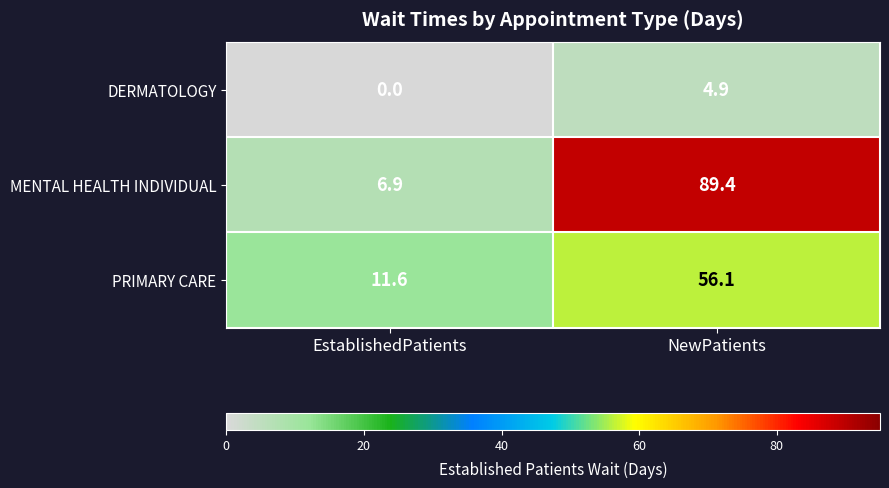

At which category does the chart reach its minimum across all series?

EstablishedPatients